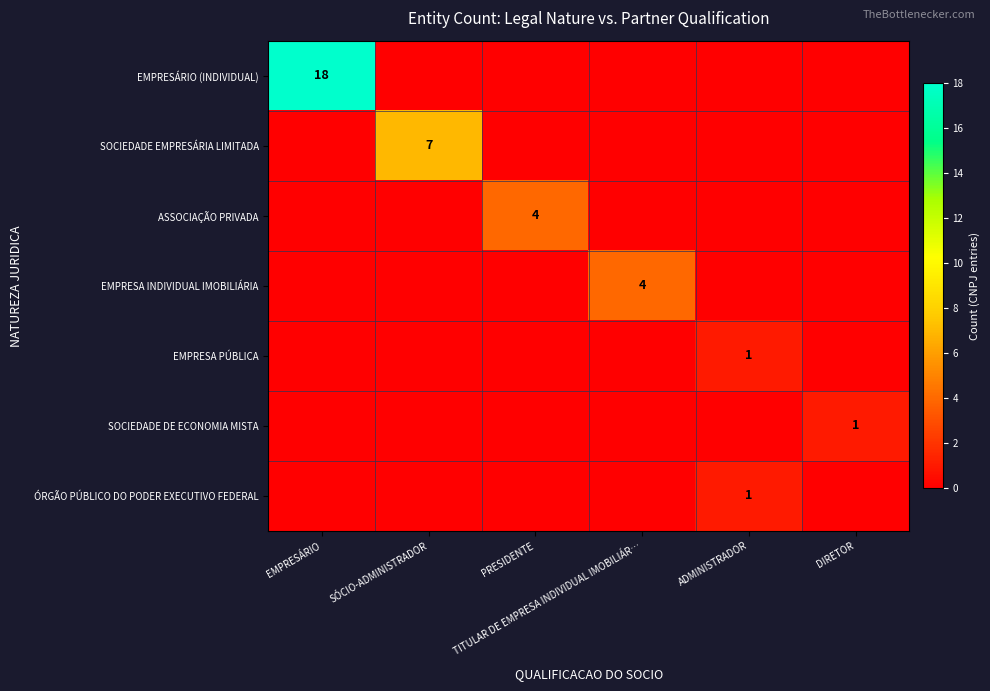

How many positive values does the SOCIEDADE DE ECONOMIA MISTA series have?

1